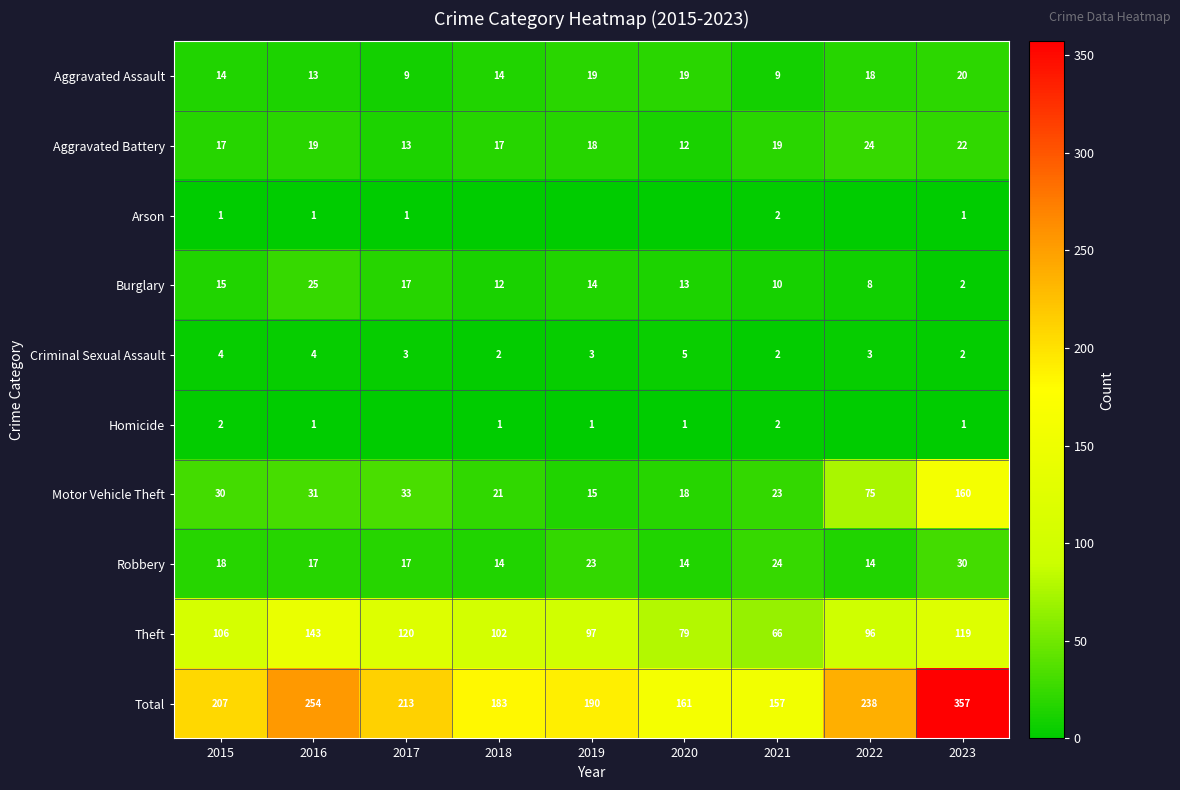

Is the value of Homicide at 2021 greater than the value of Criminal Sexual Assault at 2017?

No